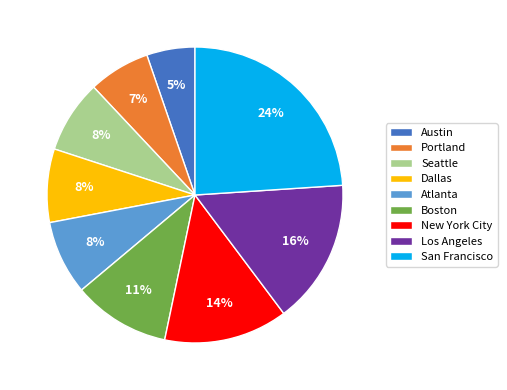

How many segments does this pie chart have?

9